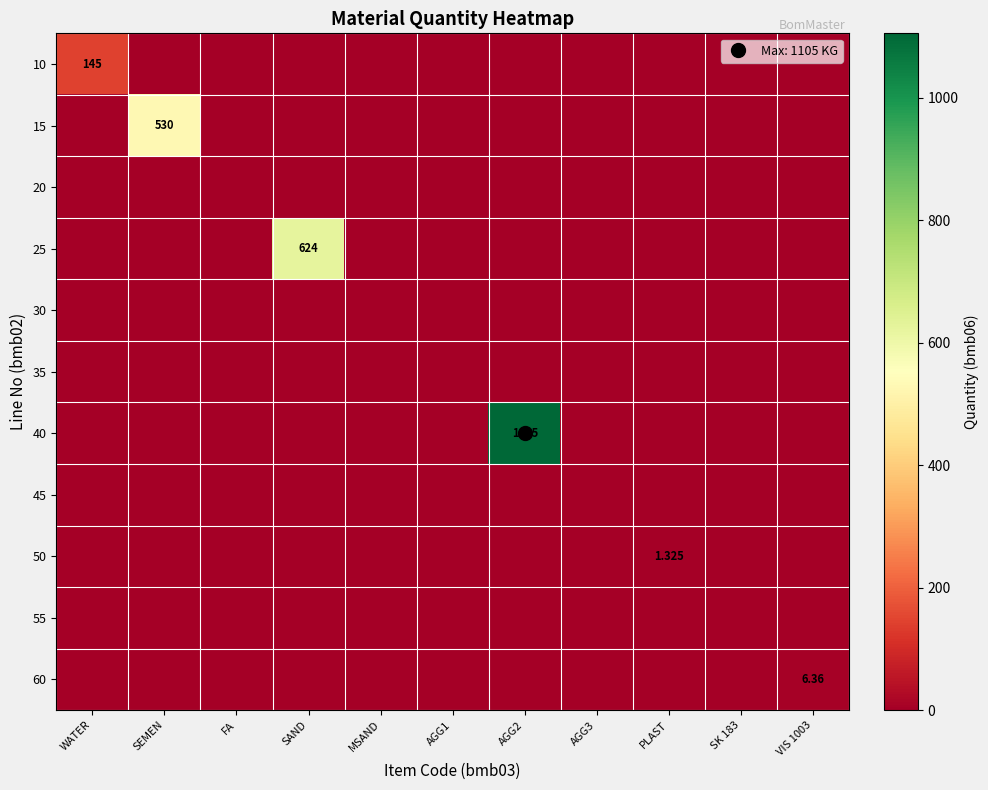

Which series has the widest spread of values?

40